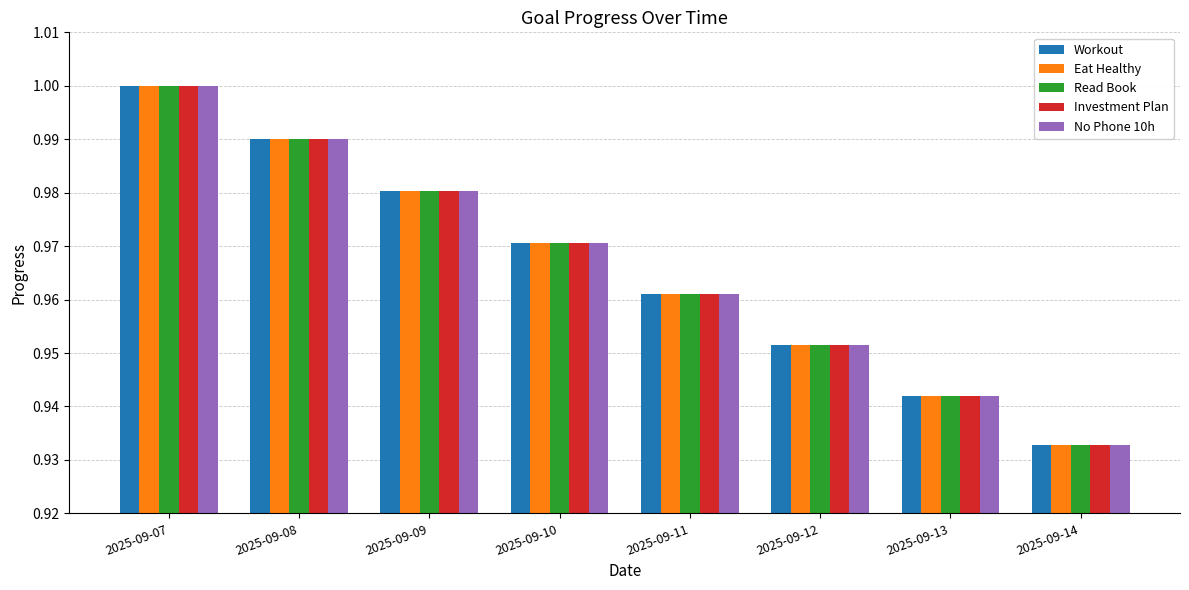

At which label is Eat Healthy closest to 0?

2025-09-14